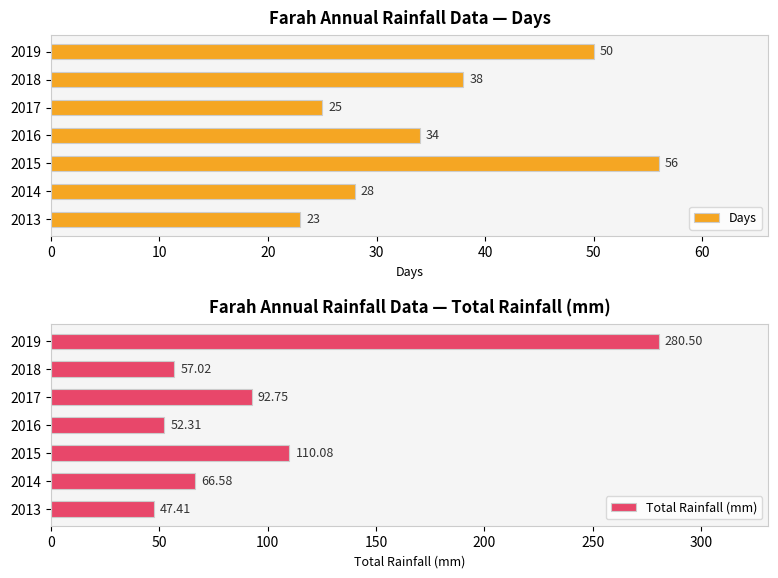

How many bars are there in total?

14